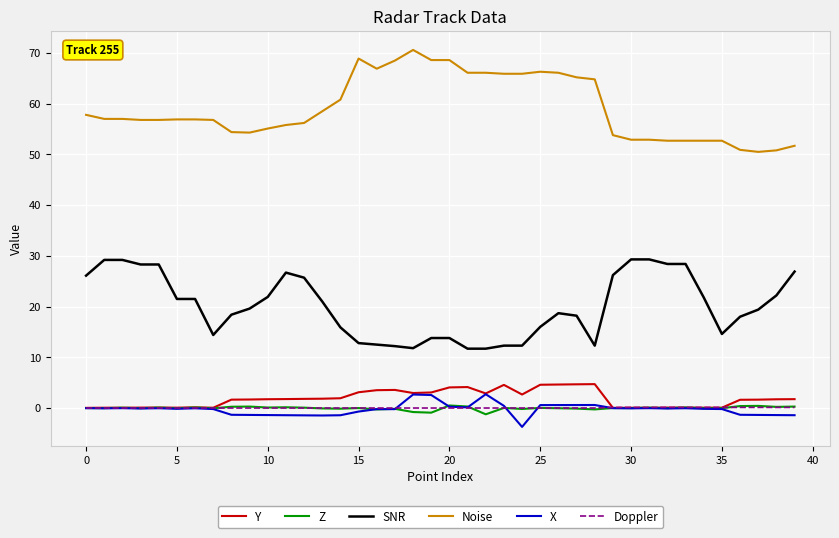

What is the minimum value shown in the chart?

-3.7